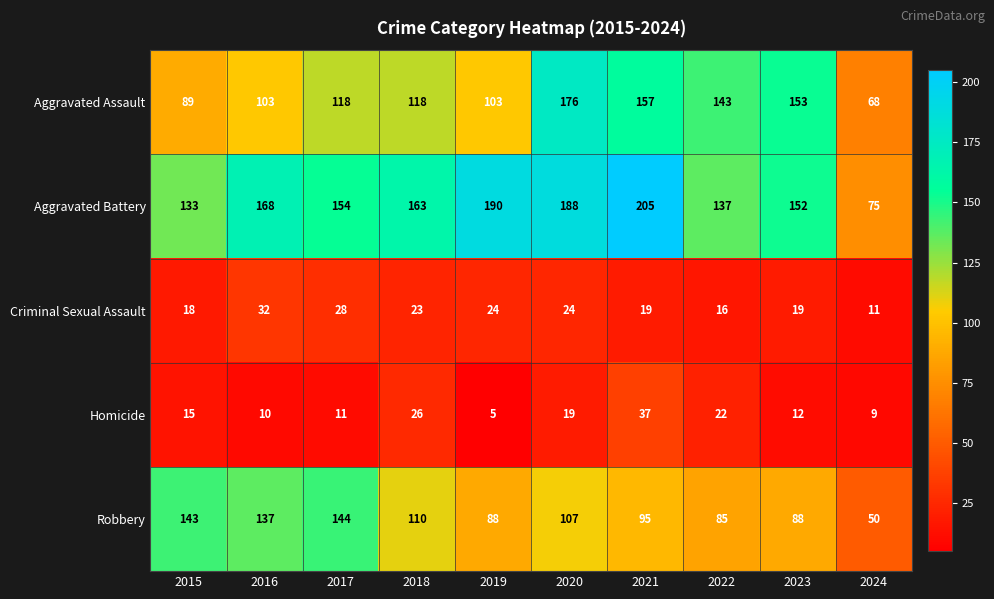

How many values in the Robbery series are below 107?

5